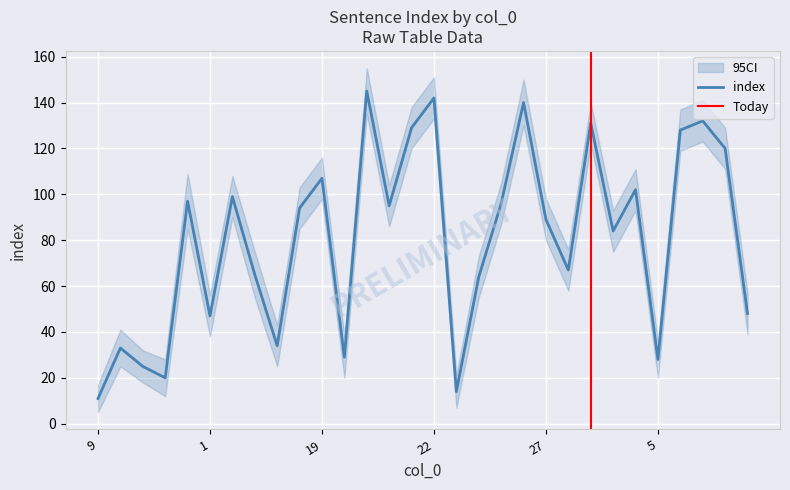

Where is the first local minimum?

12